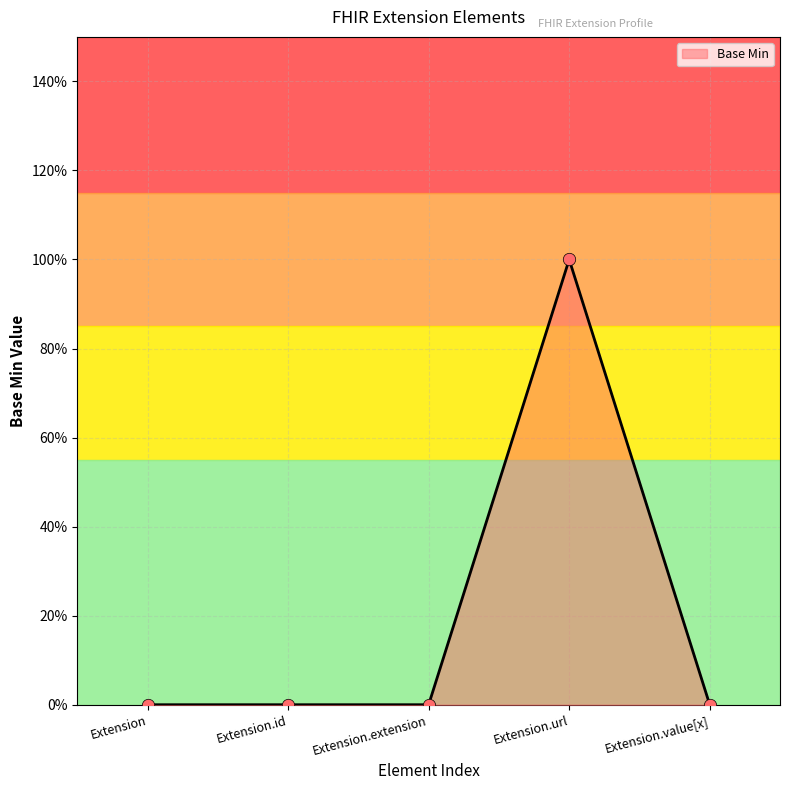

What is the change in value from Extension.id to Extension.url?

+1